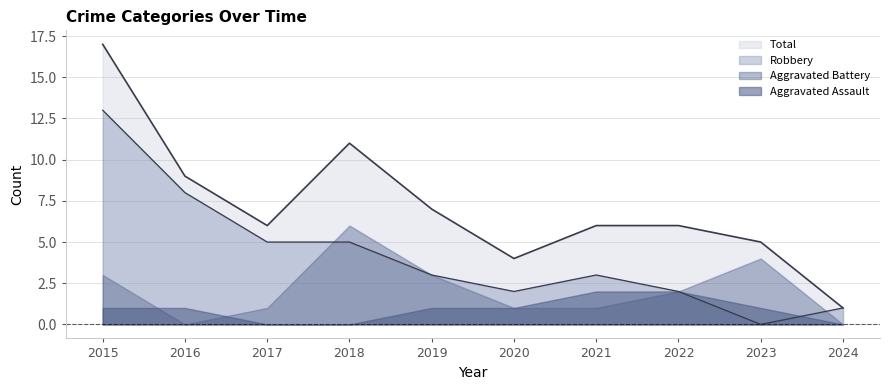

What is the total value across all series at 2023?

5